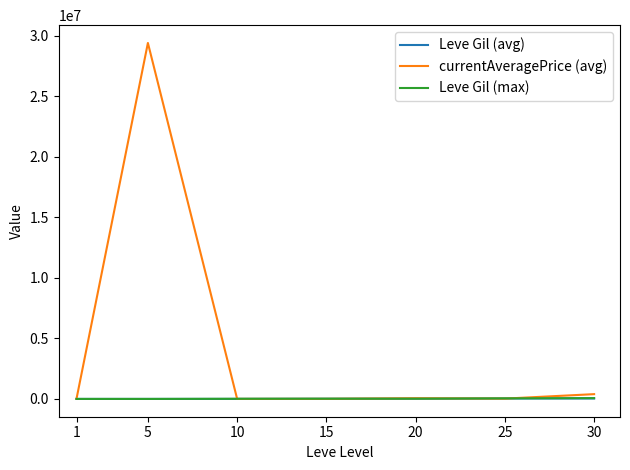

What is the highest value of the currentAveragePrice (avg) series?

29417861.7